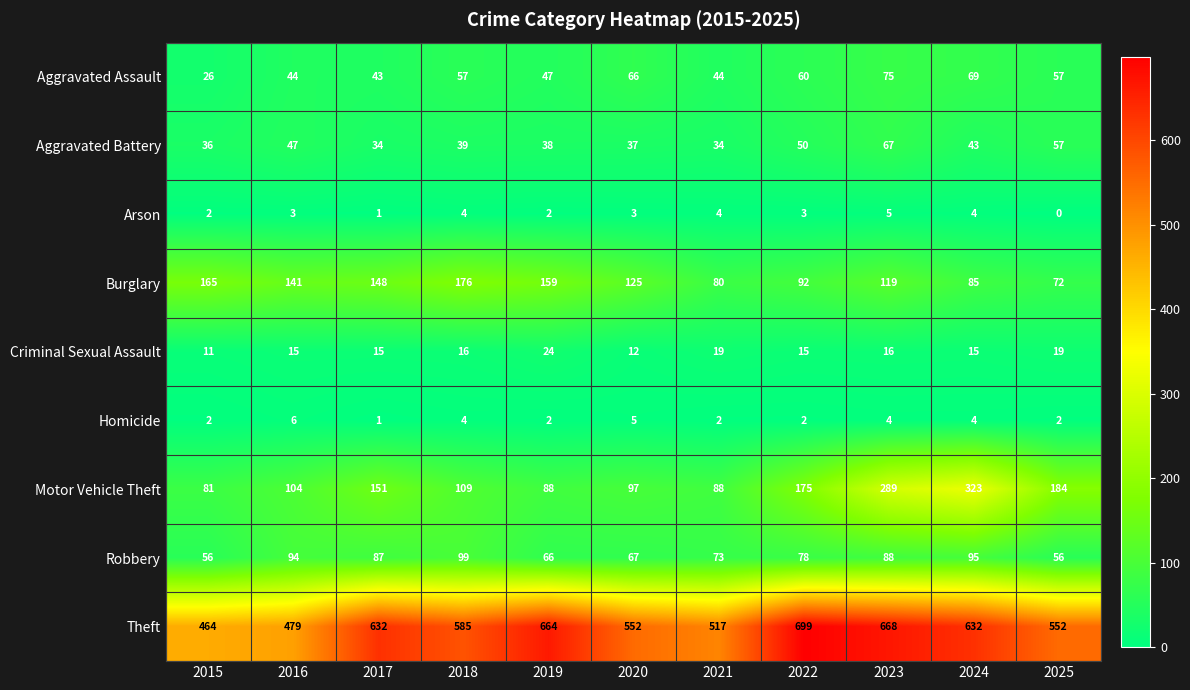

What is the sum of all Arson values?

31